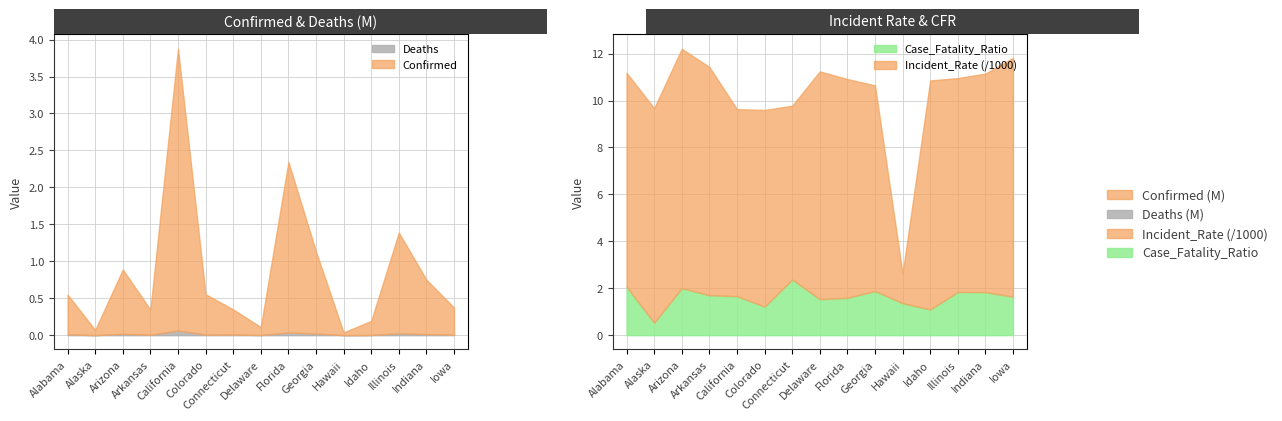

Reading left to right, transcribe all the data shown in this chart.

Confirmed: 548323.0	70770.0	888337.0	344945.0	3875094.0	552726.0	348595.0	109470.0	2344321.0	1130083.0	37170.0	194006.0	1388586.0	750432.0	372910.0
Deaths: 11288.0	373.0	17809.0	5869.0	62684.0	6713.0	8266.0	1679.0	37265.0	21258.0	507.0	2122.0	25552.0	13764.0	6109.0
Incident_Rate: 11183.0	9674.0	12204.6	11430.3	9632.9	9598.0	9777.5	11241.9	10915.1	10643.7	2625.2	10856.1	10957.5	11146.9	11819.4
Case_Fatality_Ratio: 2.1	0.5	2.0	1.7	1.7	1.2	2.4	1.5	1.6	1.9	1.4	1.1	1.8	1.8	1.6